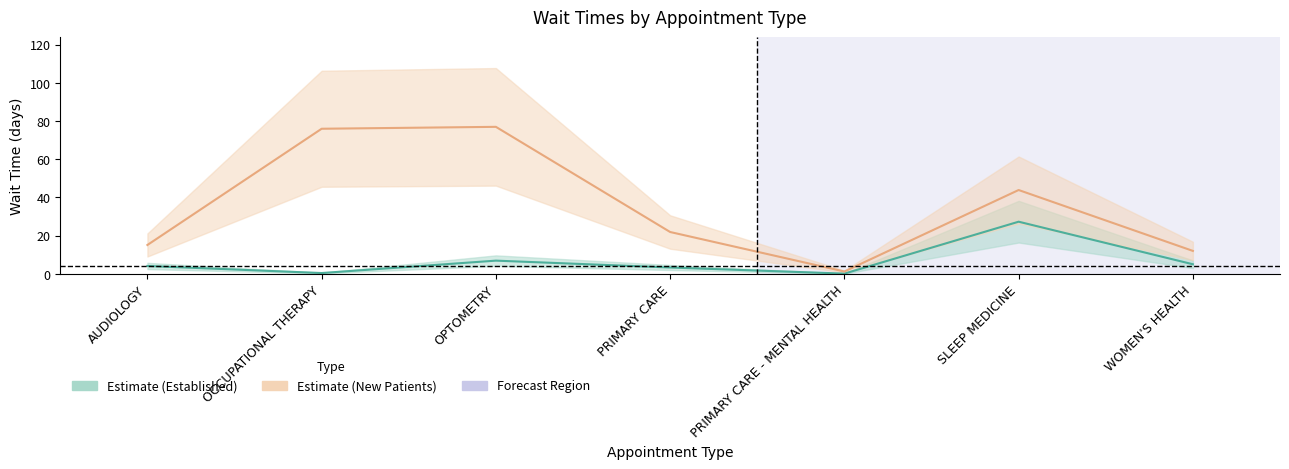

What position from the left is SLEEP MEDICINE?

6